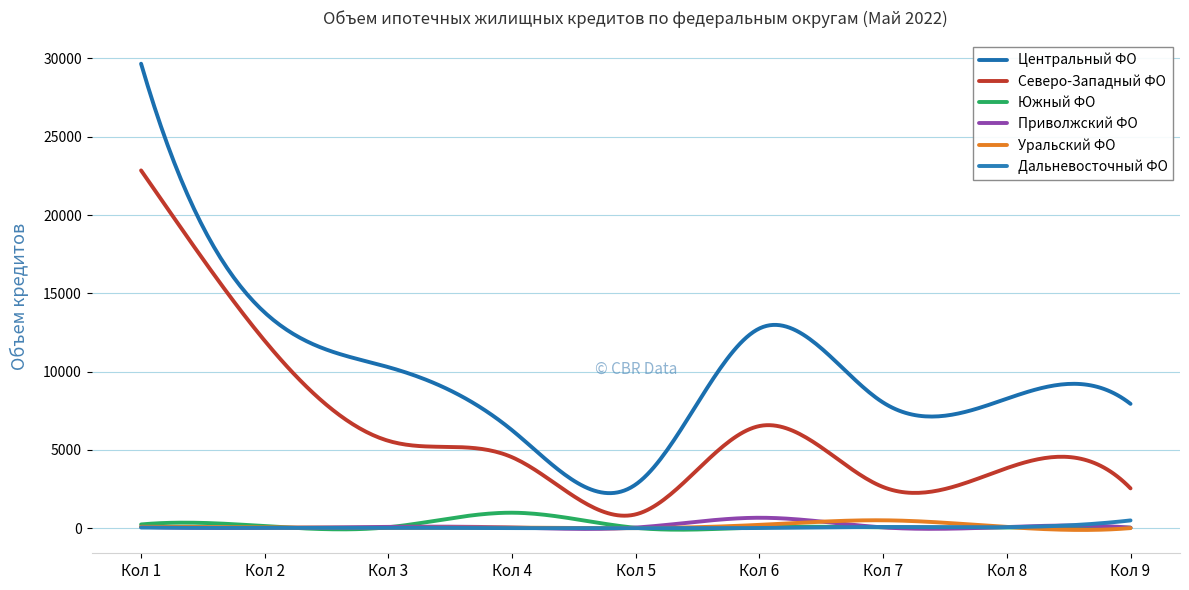

How many lines are shown in the chart?

6